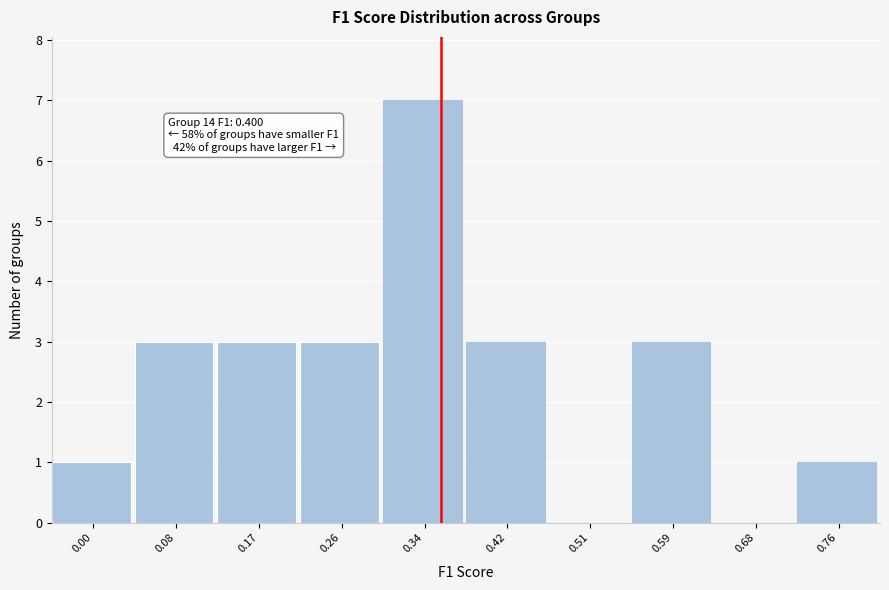

Reading left to right, extract all data points from this chart.

0.00=1	0.08=3	0.17=3	0.26=3	0.34=7	0.42=3	0.51=0	0.59=3	0.68=0	0.76=1